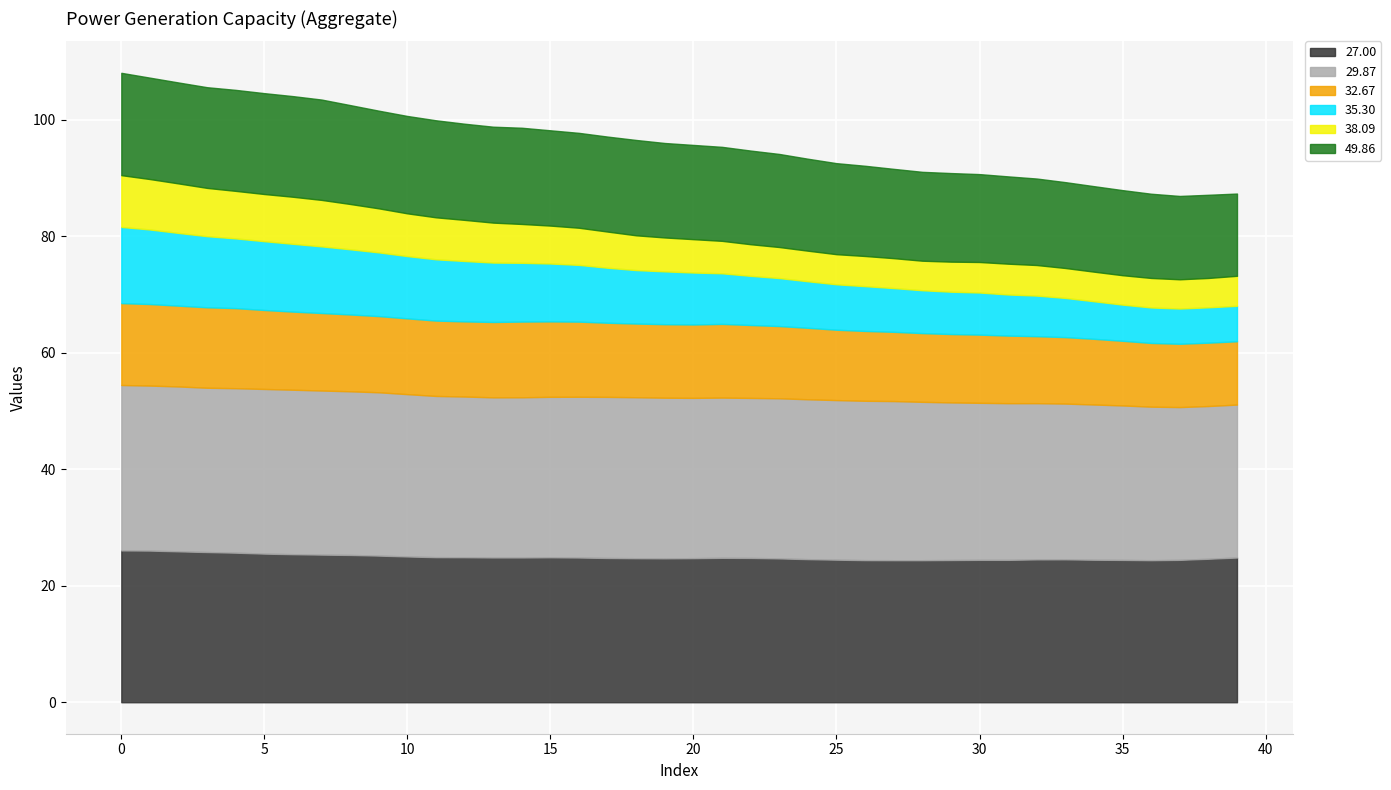

Reading left to right, transcribe all the data shown in this chart.

27.00: 0=26.1	1=26.0	2=25.9	3=25.8	4=25.7	5=25.5	6=25.4	7=25.4	8=25.3	9=25.2	10=25.0	11=24.9	12=24.9	13=24.9	14=24.9	15=24.9	16=24.9	17=24.8	18=24.7	19=24.7	20=24.7	21=24.8	22=24.8	23=24.7	24=24.6	25=24.5	26=24.4	27=24.4	28=24.4	29=24.4	30=24.4	31=24.4	32=24.5	33=24.5	34=24.5	35=24.4	36=24.4	37=24.4	38=24.6	39=24.9
29.87: 0=28.4	1=28.3	2=28.3	3=28.2	4=28.2	5=28.3	6=28.2	7=28.2	8=28.1	9=28.0	10=27.9	11=27.7	12=27.6	13=27.5	14=27.5	15=27.6	16=27.6	17=27.7	18=27.6	19=27.6	20=27.5	21=27.5	22=27.5	23=27.5	24=27.4	25=27.4	26=27.4	27=27.3	28=27.2	29=27.1	30=27.0	31=26.9	32=26.8	33=26.7	34=26.6	35=26.5	36=26.4	37=26.2	38=26.2	39=26.3
32.67: 0=14.1	1=14.0	2=13.9	3=13.8	4=13.8	5=13.6	6=13.4	7=13.3	8=13.2	9=13.1	10=13.0	11=12.9	12=12.9	13=12.9	14=13.0	15=12.9	16=12.9	17=12.7	18=12.7	19=12.6	20=12.6	21=12.7	22=12.5	23=12.4	24=12.3	25=12.1	26=12.0	27=11.9	28=11.8	29=11.7	30=11.7	31=11.6	32=11.5	33=11.4	34=11.3	35=11.1	36=10.9	37=10.9	38=10.9	39=10.9
35.30: 0=13.1	1=12.8	2=12.5	3=12.2	4=12.0	5=11.8	6=11.6	7=11.4	8=11.2	9=10.9	10=10.7	11=10.5	12=10.4	13=10.2	14=10.1	15=9.9	16=9.7	17=9.4	18=9.2	19=9.1	20=8.9	21=8.7	22=8.4	23=8.2	24=8.0	25=7.8	26=7.7	27=7.5	28=7.4	29=7.3	30=7.2	31=7.1	32=7.0	33=6.7	34=6.5	35=6.2	36=6.1	37=6.0	38=6.1	39=6.1
38.09: 0=8.9	1=8.7	2=8.5	3=8.3	4=8.2	5=8.1	6=8.1	7=8.0	8=7.8	9=7.6	10=7.3	11=7.2	12=7.1	13=6.9	14=6.7	15=6.5	16=6.4	17=6.2	18=6.0	19=5.8	20=5.7	21=5.6	22=5.4	23=5.3	24=5.2	25=5.2	26=5.2	27=5.1	28=5.1	29=5.2	30=5.2	31=5.3	32=5.2	33=5.1	34=5.1	35=5.0	36=5.1	37=5.0	38=5.0	39=5.2
49.86: 0=17.6	1=17.4	2=17.3	3=17.3	4=17.3	5=17.3	6=17.3	7=17.2	8=17.0	9=16.8	10=16.7	11=16.7	12=16.5	13=16.5	14=16.5	15=16.4	16=16.3	17=16.3	18=16.4	19=16.2	20=16.2	21=16.1	22=16.1	23=16.0	24=15.8	25=15.6	26=15.5	27=15.3	28=15.3	29=15.2	30=15.1	31=15.0	32=14.8	33=14.7	34=14.7	35=14.6	36=14.5	37=14.3	38=14.3	39=14.1